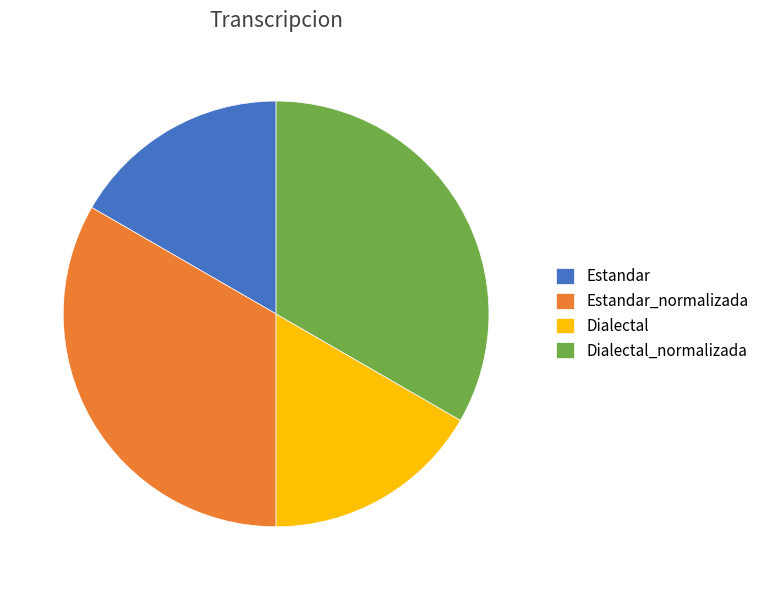

What is the ratio of the value at Dialectal to the value at Estandar_normalizada?

0.5